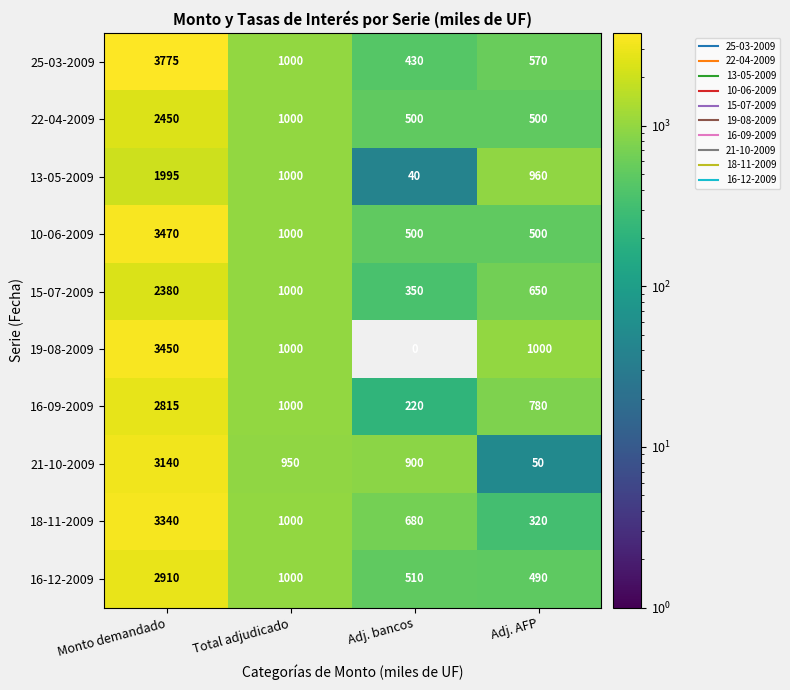

How many 18-11-2009 values are between 680 and 3340?

3